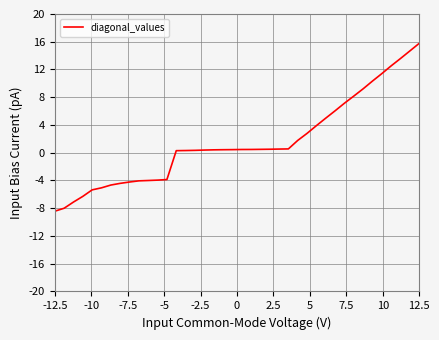

What is the difference between the maximum and minimum values?

24.2